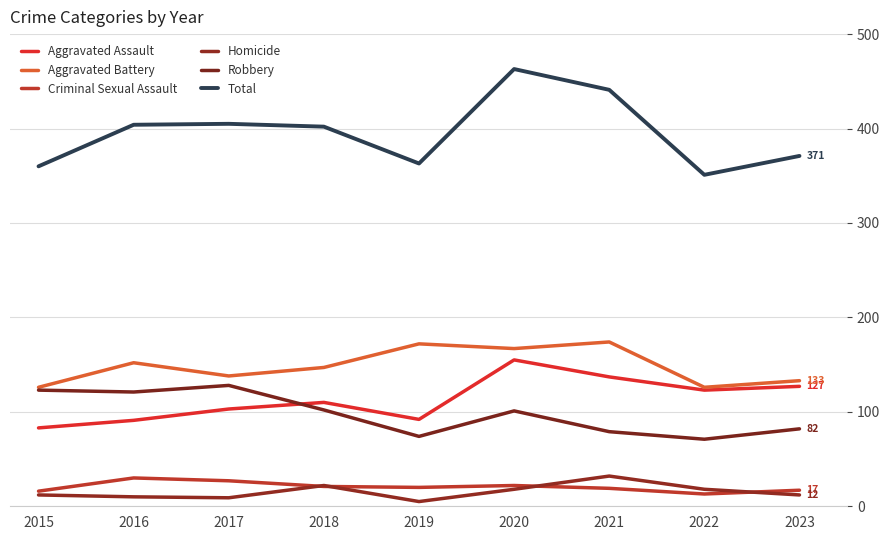

Reading left to right, extract all data points from this chart.

Aggravated Assault: 2015=83	2016=91	2017=103	2018=110	2019=92	2020=155	2021=137	2022=123	2023=127
Aggravated Battery: 2015=126	2016=152	2017=138	2018=147	2019=172	2020=167	2021=174	2022=126	2023=133
Criminal Sexual Assault: 2015=16	2016=30	2017=27	2018=21	2019=20	2020=22	2021=19	2022=13	2023=17
Homicide: 2015=12	2016=10	2017=9	2018=22	2019=5	2020=18	2021=32	2022=18	2023=12
Robbery: 2015=123	2016=121	2017=128	2018=102	2019=74	2020=101	2021=79	2022=71	2023=82
Total: 2015=360	2016=404	2017=405	2018=402	2019=363	2020=463	2021=441	2022=351	2023=371